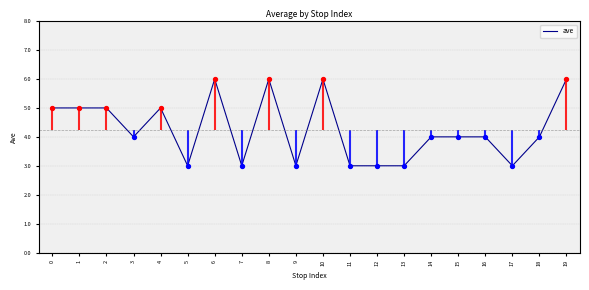

What is the change in value from 4 to 8?

+1